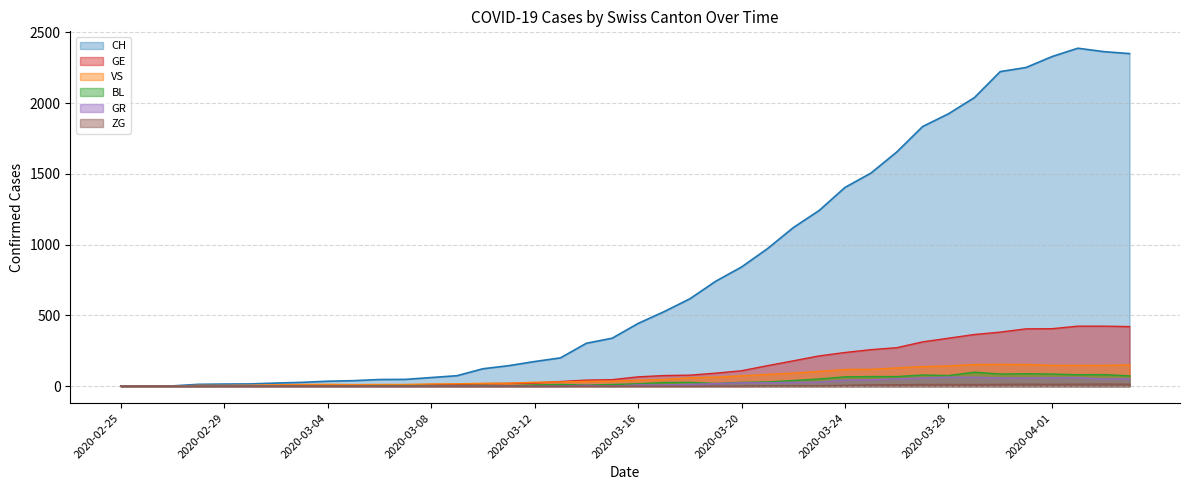

True or false: ZG and CH cross at least once.

False